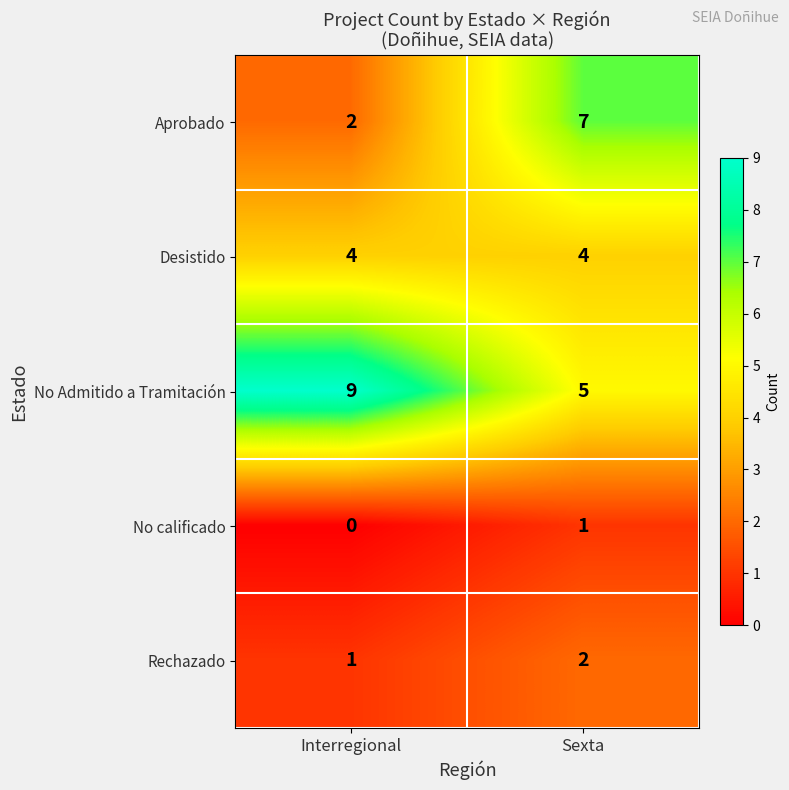

At Interregional, list the series in order from smallest to largest.

No calificado, Rechazado, Aprobado, Desistido, No Admitido a Tramitación